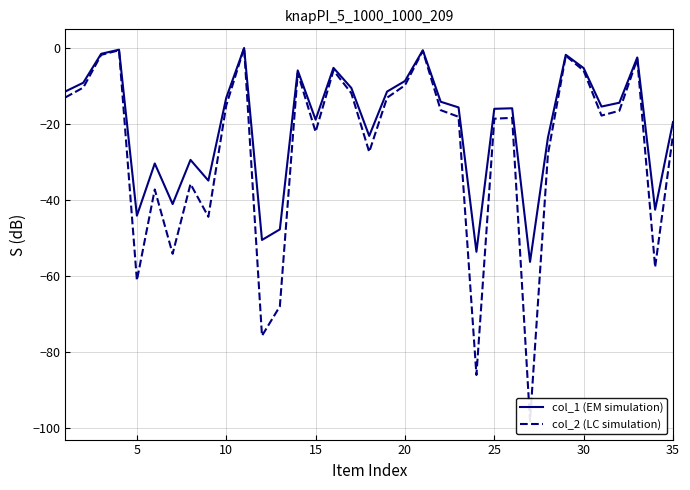

What is the lowest value of the col_1 (EM simulation) series?

-56.3